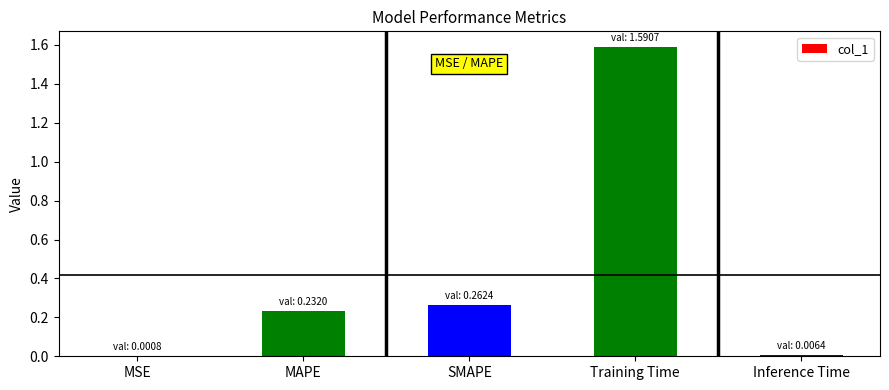

Are the bars horizontal?

No